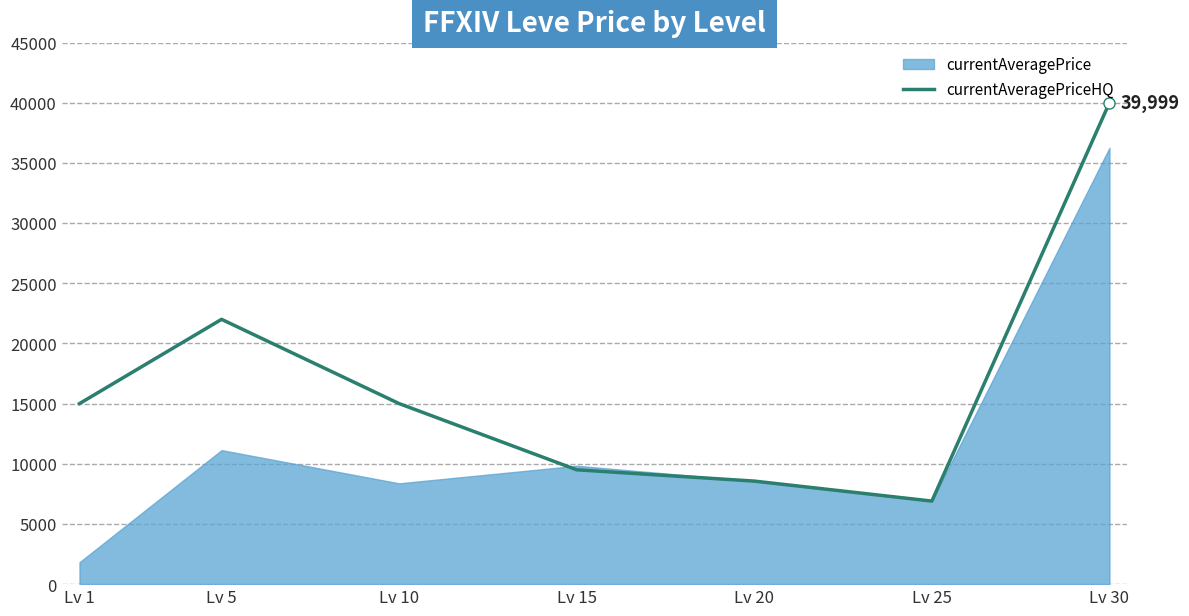

The chart shows a value of 39999.0 at Lv 30. True or false?

True